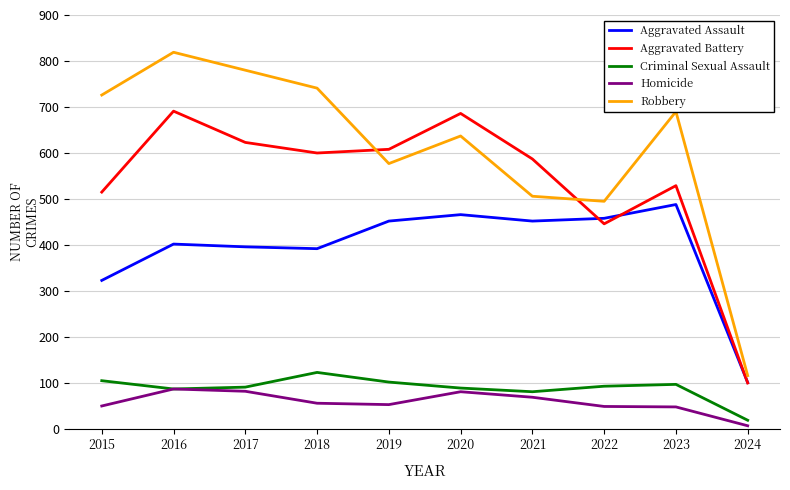

True or false: Robbery and Criminal Sexual Assault intersect in this chart.

False